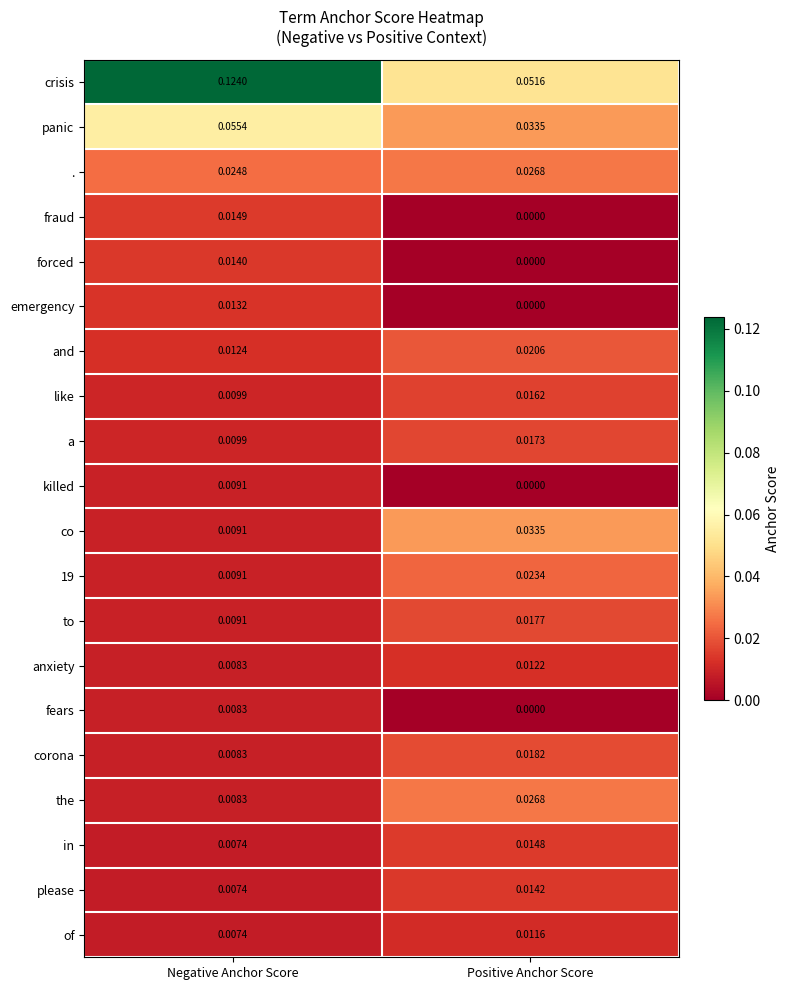

Which label corresponds to the largest value in the chart?

Negative Anchor Score